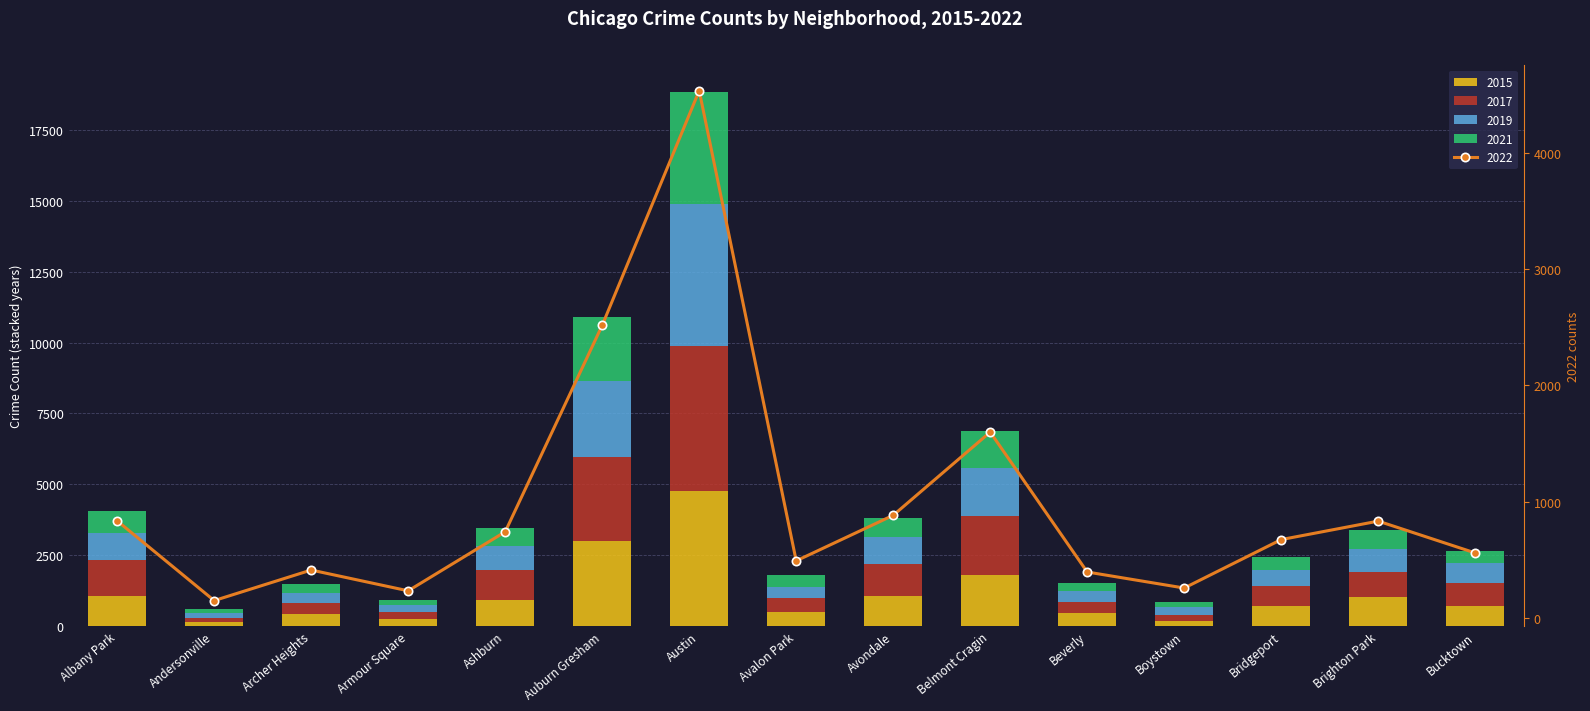

Reading left to right, what are all the values shown in this chart?

2015: 1076	131	419	240	913	2988	4771	482	1070	1811	452	194	713	1013	720
2017: 1252	171	391	251	1053	2973	5095	509	1107	2066	404	188	697	878	795
2019: 968	166	368	249	872	2700	5008	405	957	1687	385	287	568	828	694
2021: 767	123	303	193	629	2237	3971	395	692	1311	265	173	474	664	435
2022: 834	148	411	232	740	2517	4537	490	882	1598	394	256	673	832	558